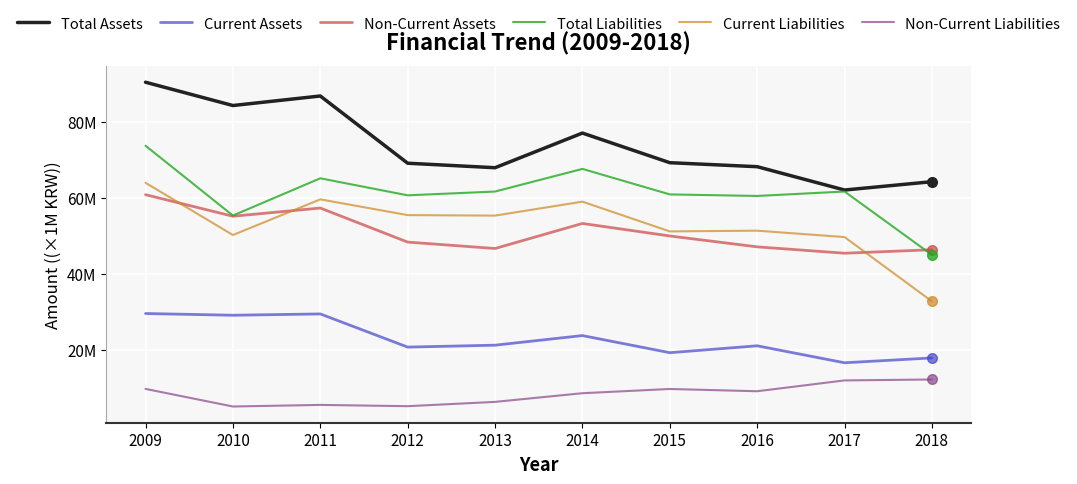

What is the difference between the Current Liabilities values at 2011 and 2017?

9921529